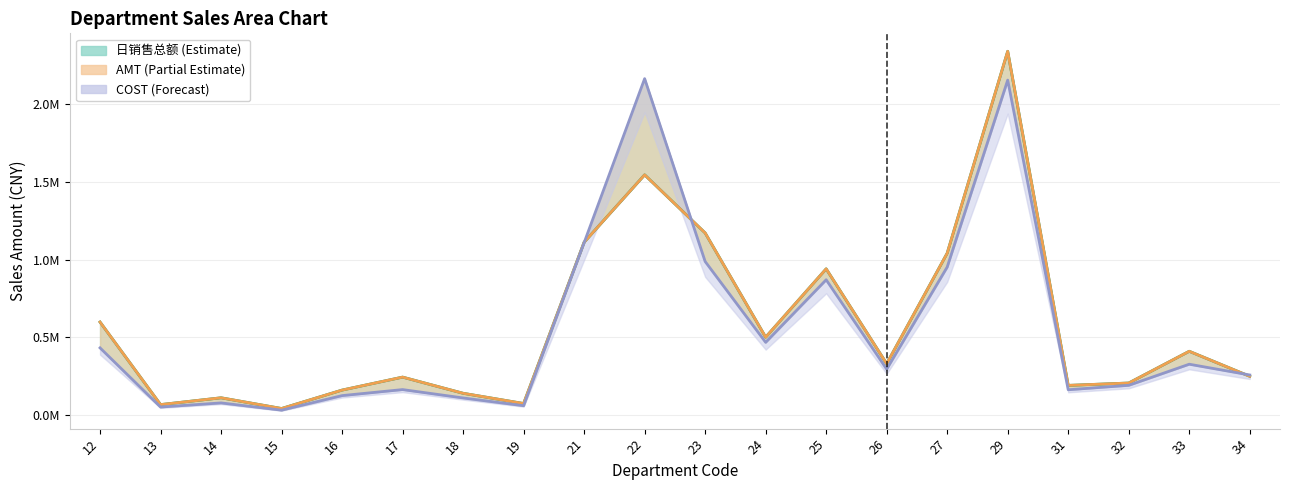

What is the greatest value displayed?

2340865.7